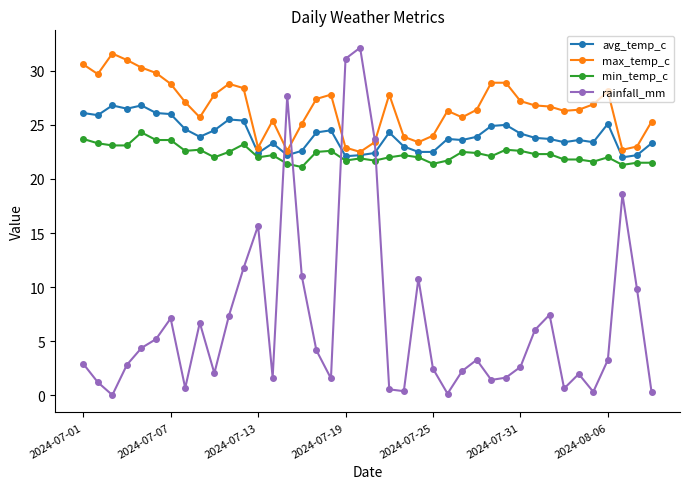

What is the maximum value shown in the chart?

32.1